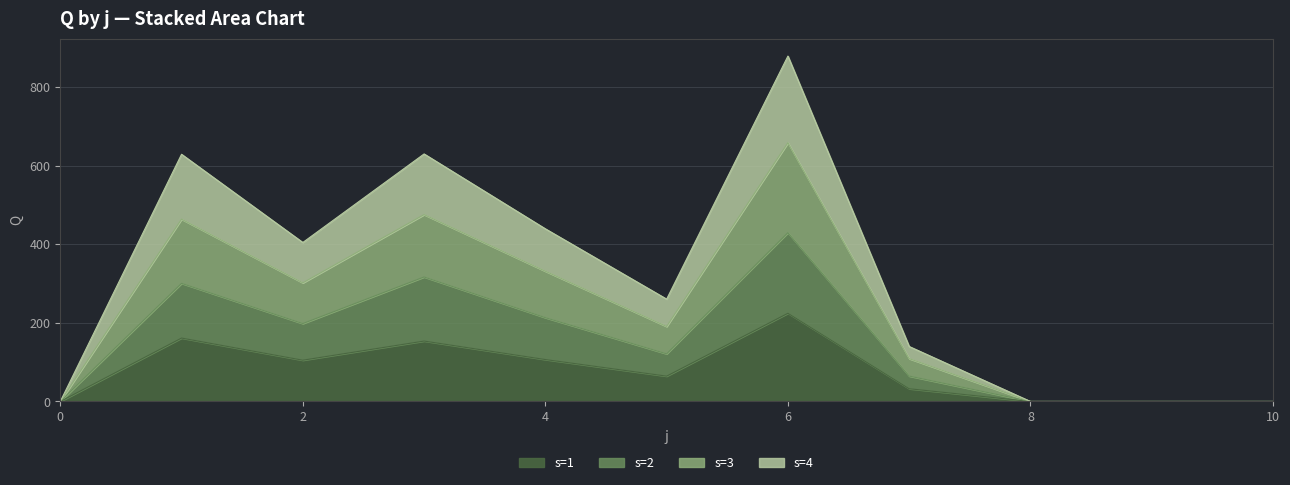

How many interior local valleys does the s=1 series have?

2